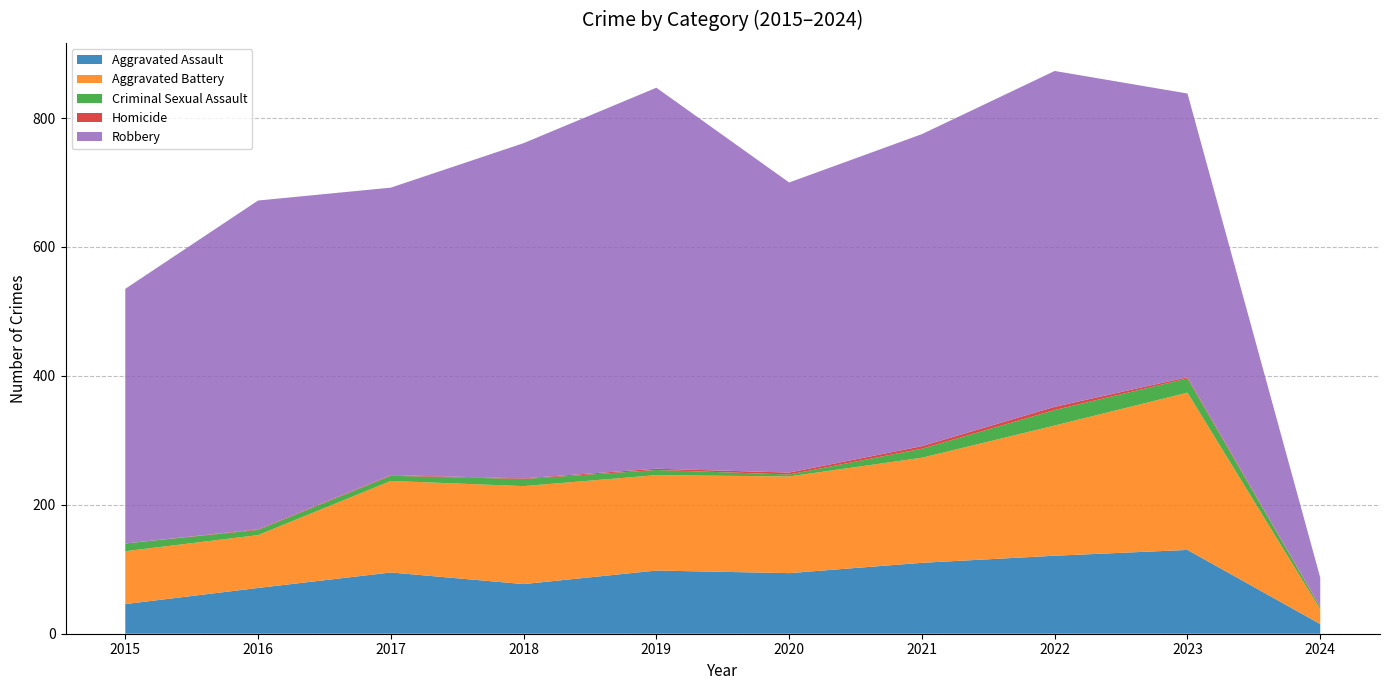

Reading left to right, transcribe all the data shown in this chart.

Aggravated Assault: 2015=46	2016=71	2017=95	2018=77	2019=98	2020=94	2021=110	2022=121	2023=130	2024=15
Aggravated Battery: 2015=82	2016=82	2017=142	2018=152	2019=148	2020=150	2021=163	2022=202	2023=244	2024=23
Criminal Sexual Assault: 2015=12	2016=8	2017=8	2018=11	2019=8	2020=3	2021=14	2022=24	2023=22	2024=3
Homicide: 2015=0	2016=1	2017=1	2018=1	2019=2	2020=3	2021=4	2022=5	2023=2	2024=1
Robbery: 2015=395	2016=510	2017=446	2018=520	2019=591	2020=450	2021=484	2022=521	2023=440	2024=45